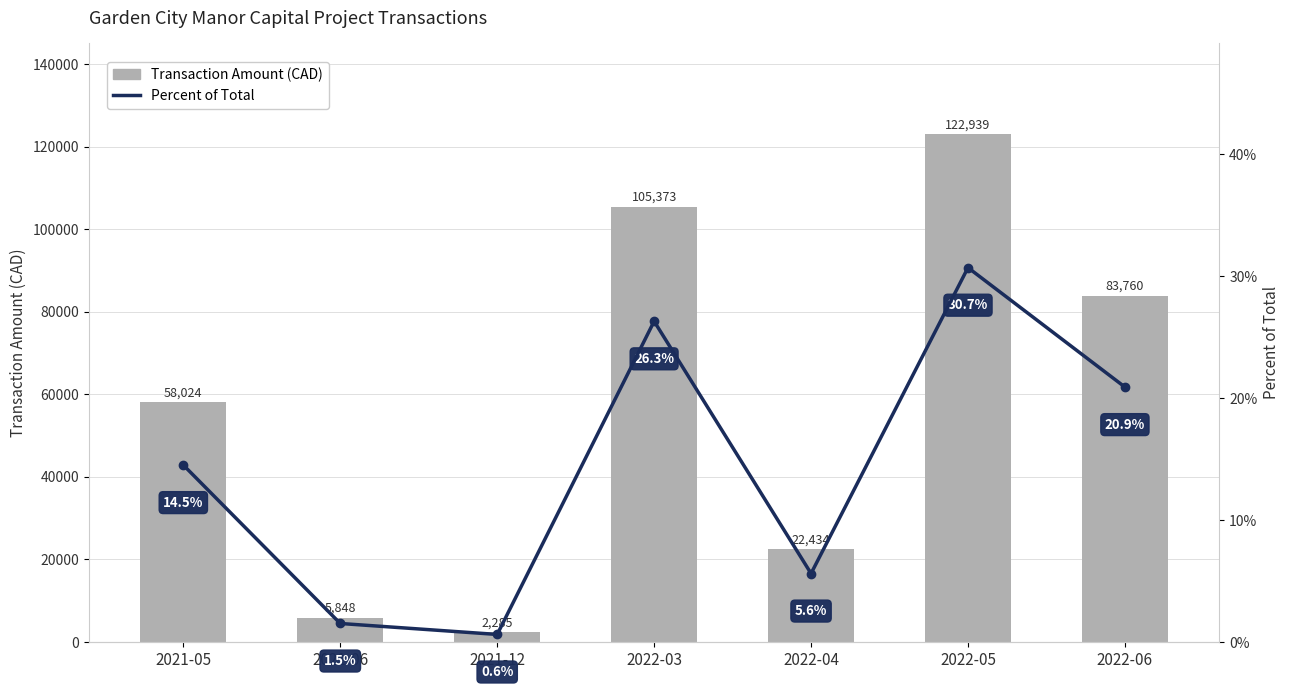

What are all the series names shown in the legend?

Transaction Amount (CAD), Percent of Total